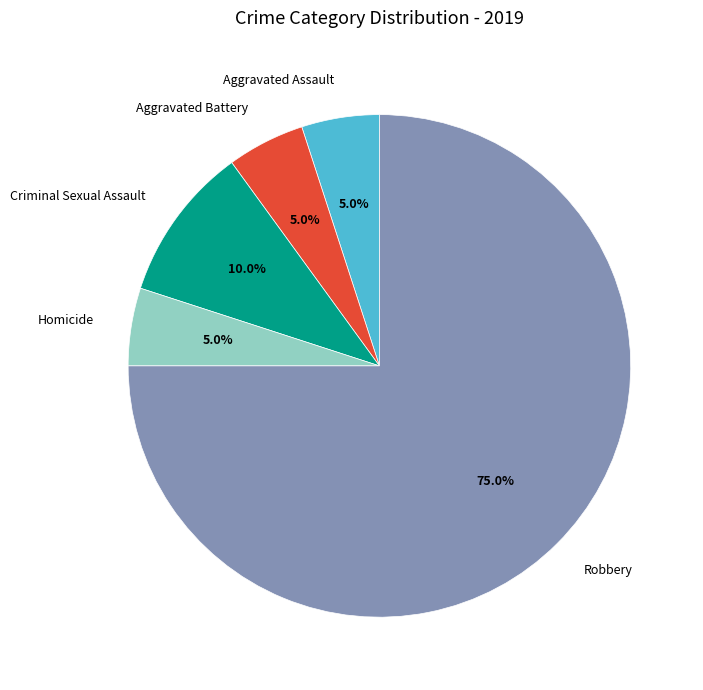

What is the ratio of the value at Aggravated Assault to the value at Homicide?

1.0